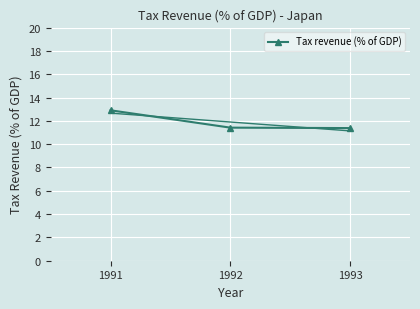

Count the values in the range 11 to 12.

2